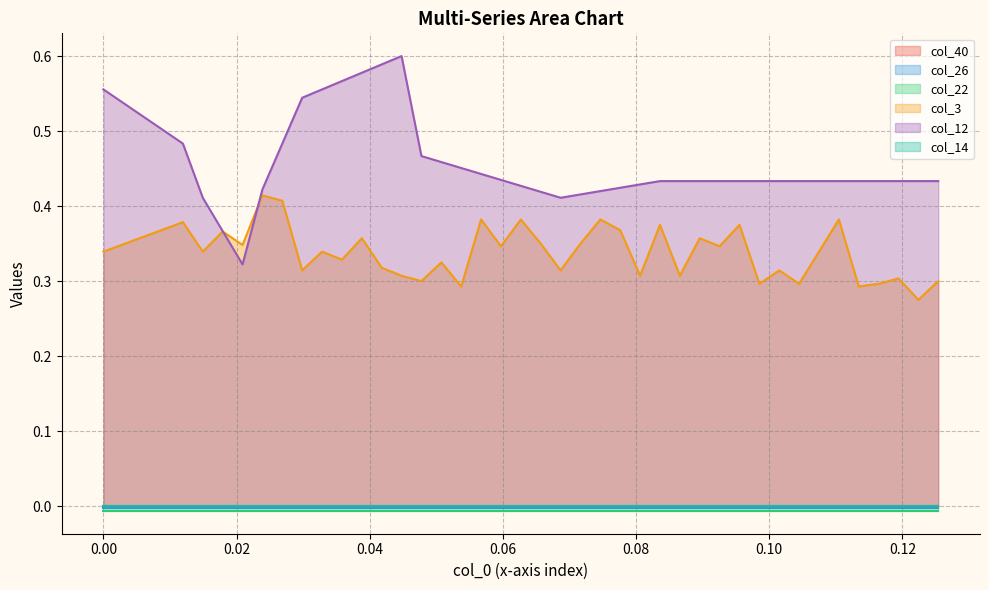

Which series has the largest total across all categories?

col_12